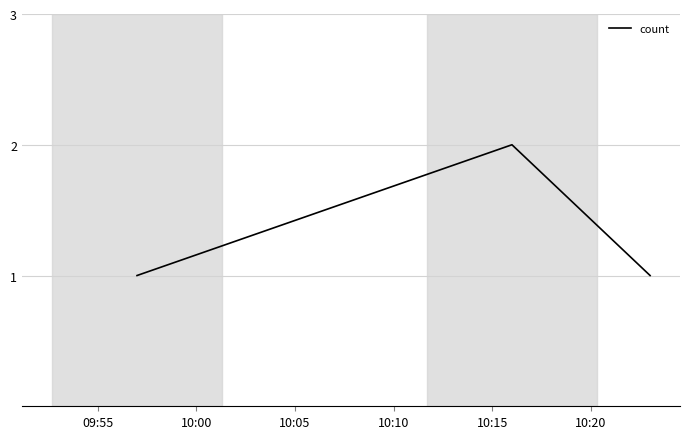

What is the sum of all values?

4